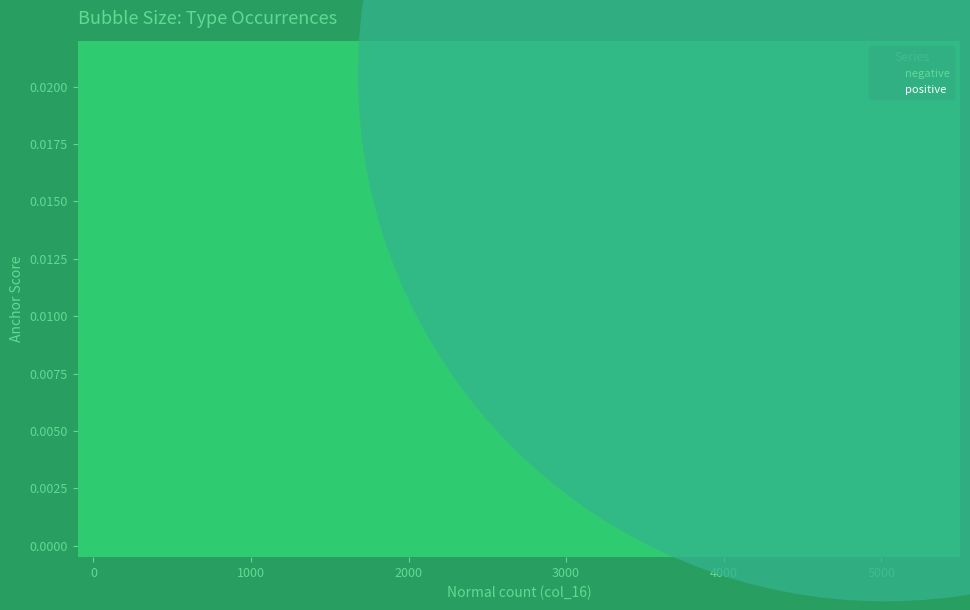

Which series has the largest Y range (max minus min)?

negative